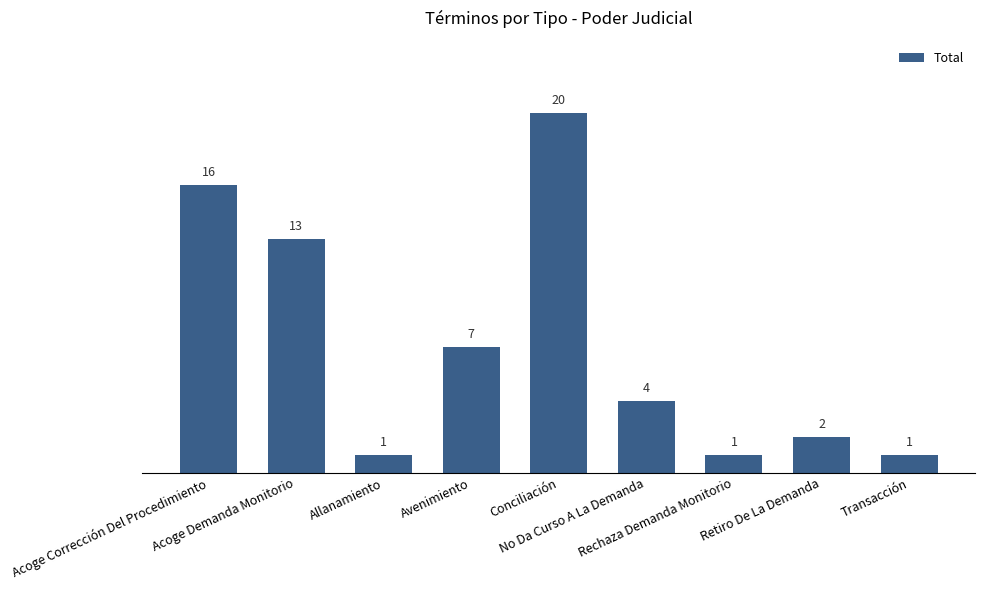

What is the value of the 5th bar from the left?

20